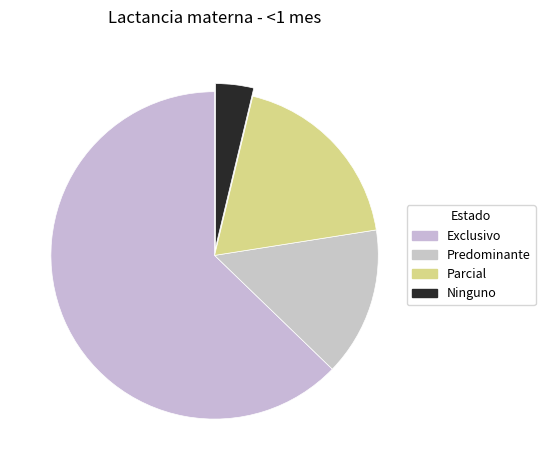

True or false: Ninguno accounts for 10% of the total.

False